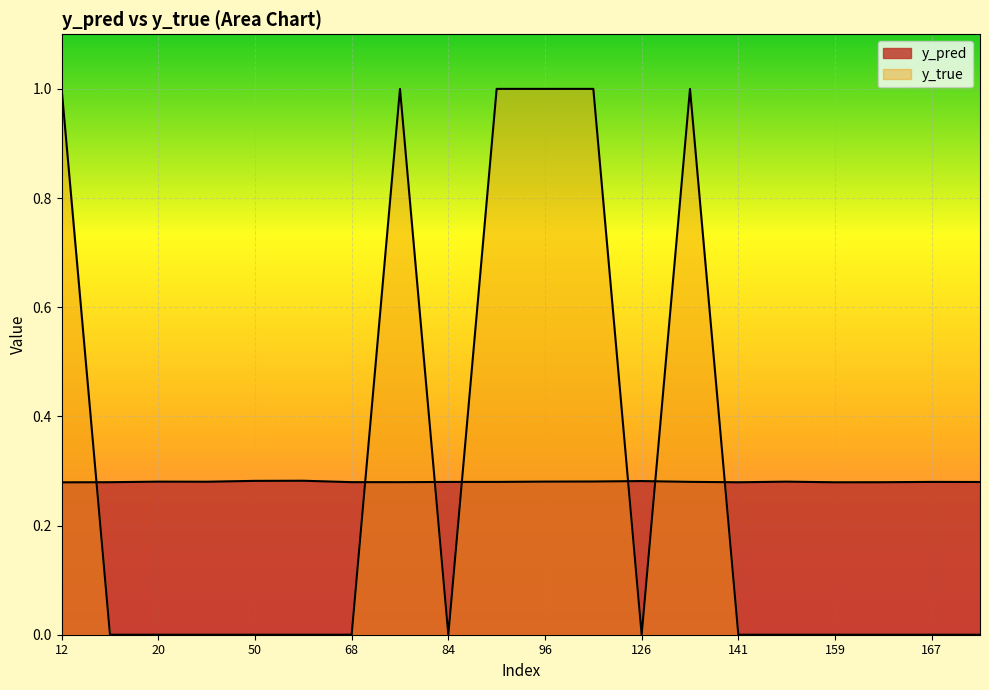

Reading left to right, list all the values displayed in this chart.

y_pred: 12=0.3	15=0.3	20=0.3	44=0.3	50=0.3	61=0.3	68=0.3	76=0.3	84=0.3	89=0.3	96=0.3	122=0.3	126=0.3	134=0.3	141=0.3	158=0.3	159=0.3	162=0.3	167=0.3	171=0.3
y_true: 12=1.0	15=0.0	20=0.0	44=0.0	50=0.0	61=0.0	68=0.0	76=1.0	84=0.0	89=1.0	96=1.0	122=1.0	126=0.0	134=1.0	141=0.0	158=0.0	159=0.0	162=0.0	167=0.0	171=0.0